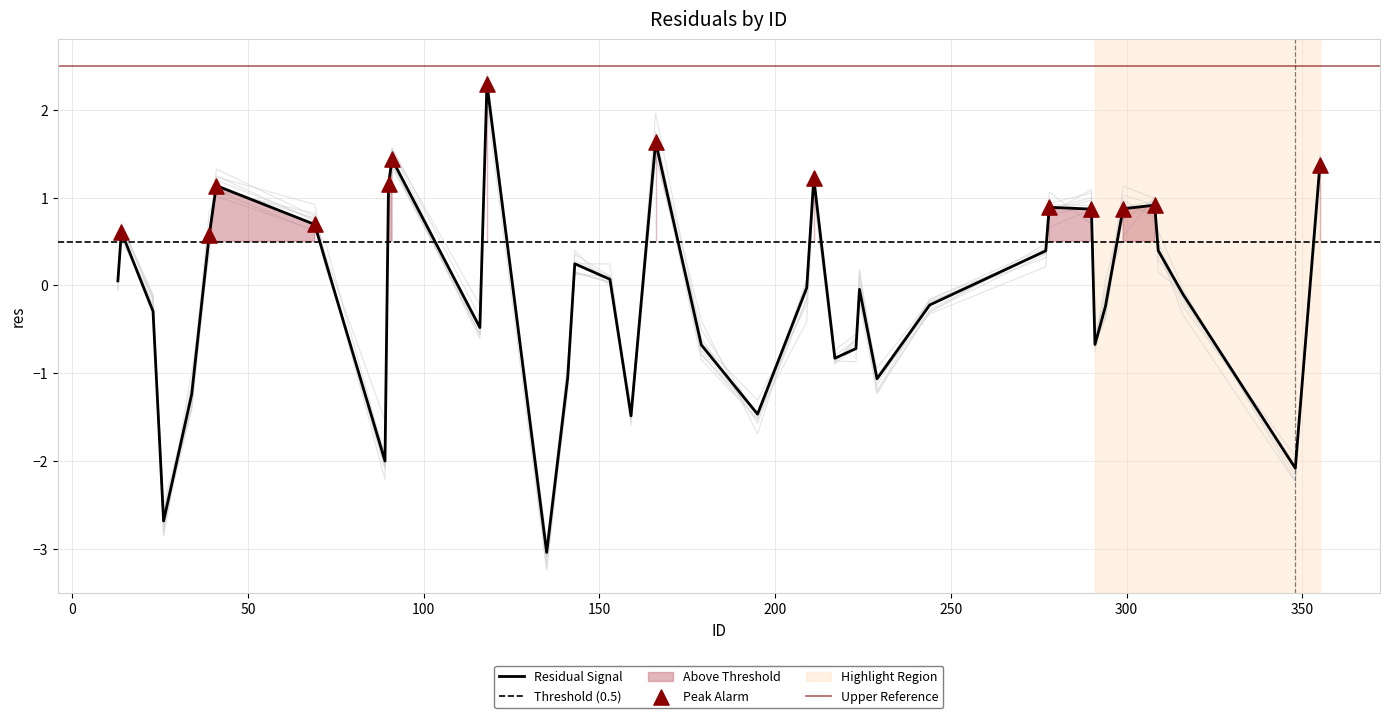

Which has a higher value, 209 or 223?

209